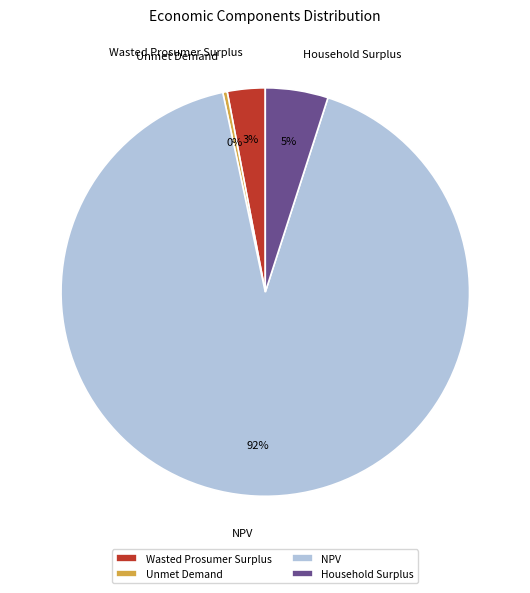

Which slice represents more than half of the pie?

NPV